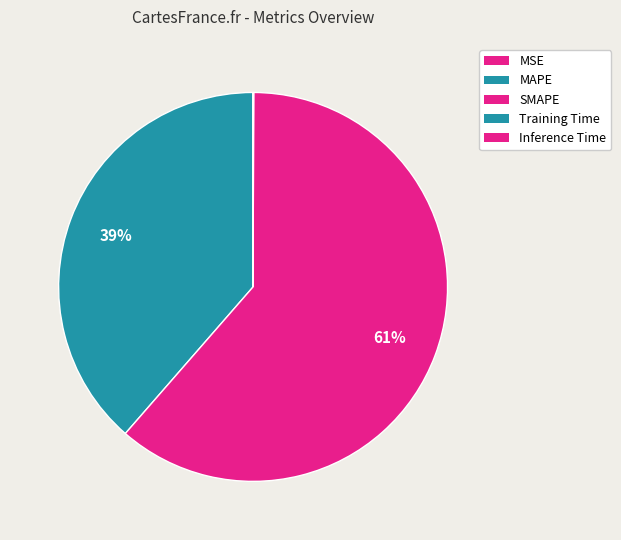

Is the sum of Training Time and SMAPE greater than half?

Yes